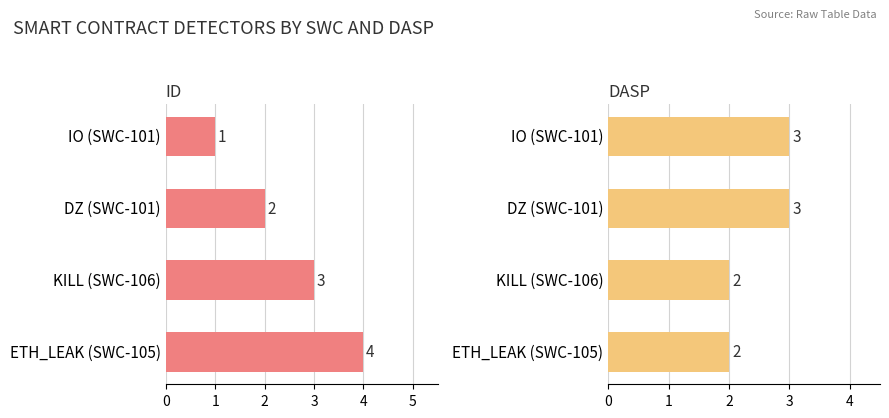

Which series has the largest total across all categories?

ID